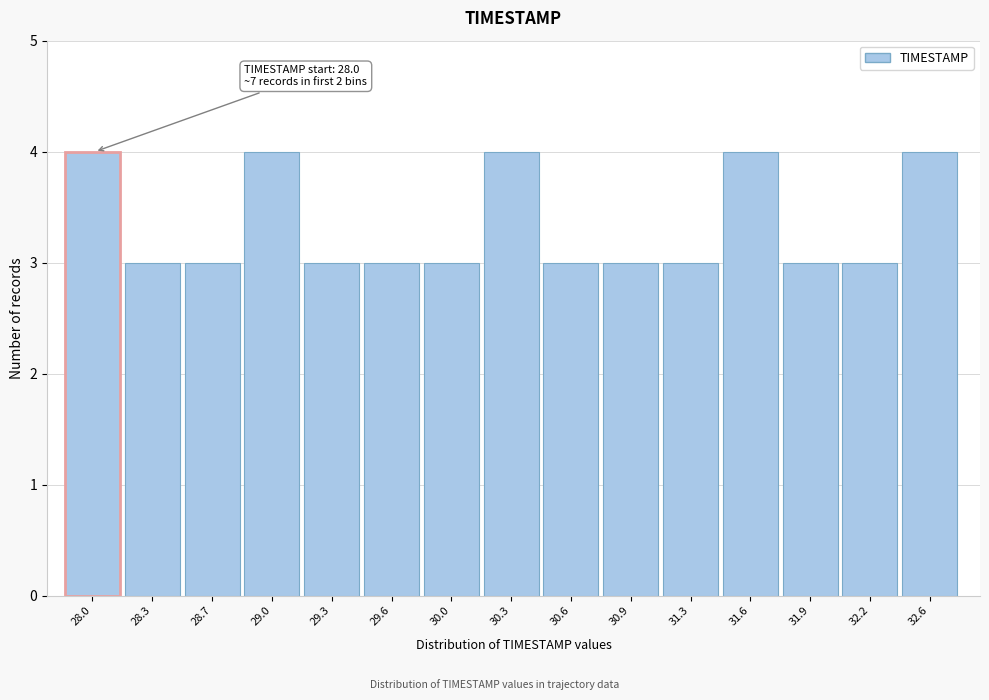

Reading left to right, extract all data points from this chart.

4	3	3	4	3	3	3	4	3	3	3	4	3	3	4